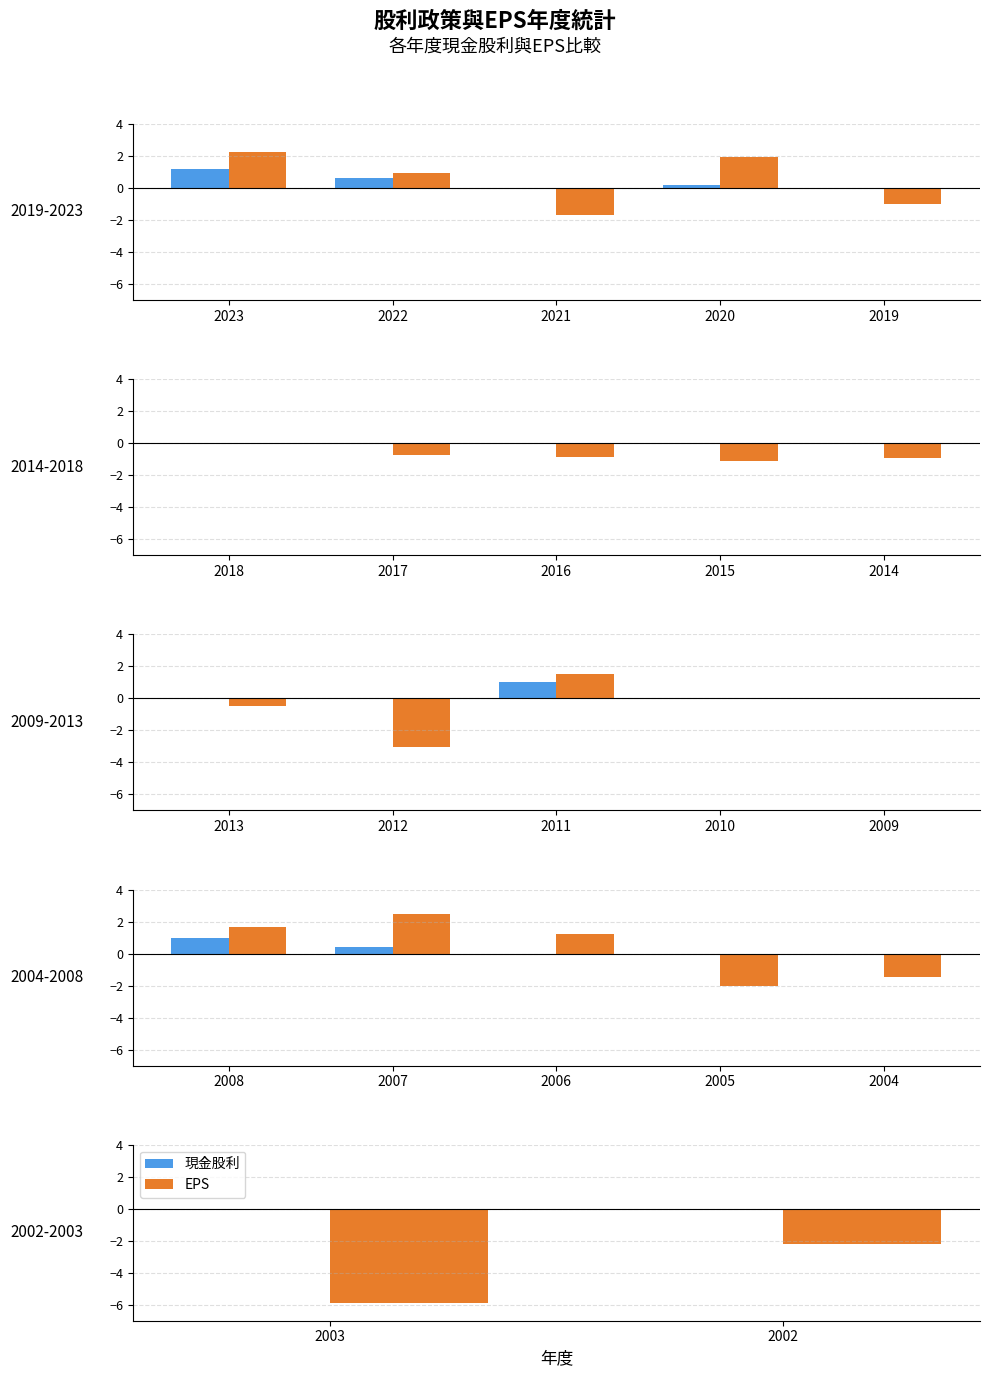

The value of EPS at 2002 is -3.4. True or false?

False